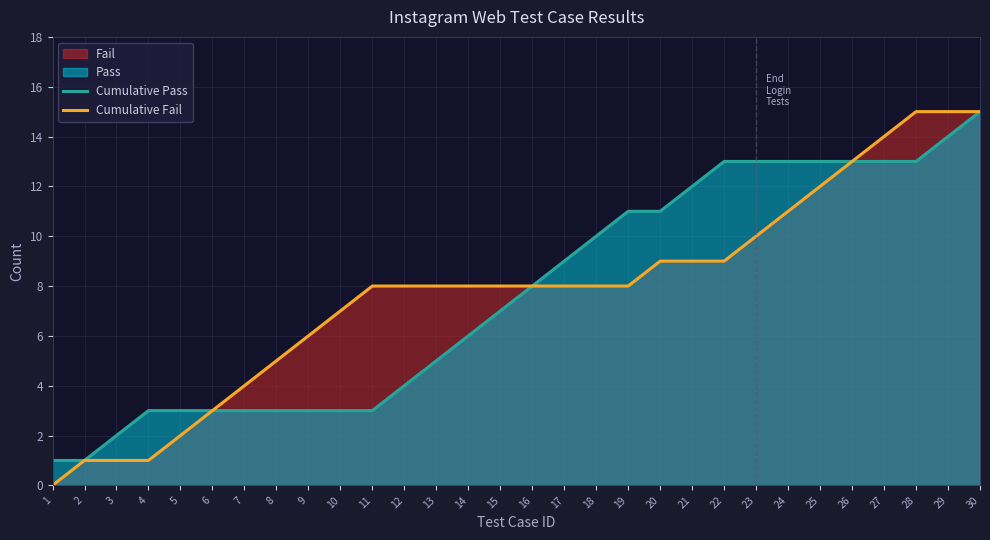

Between 28 and 20, which is larger?

28